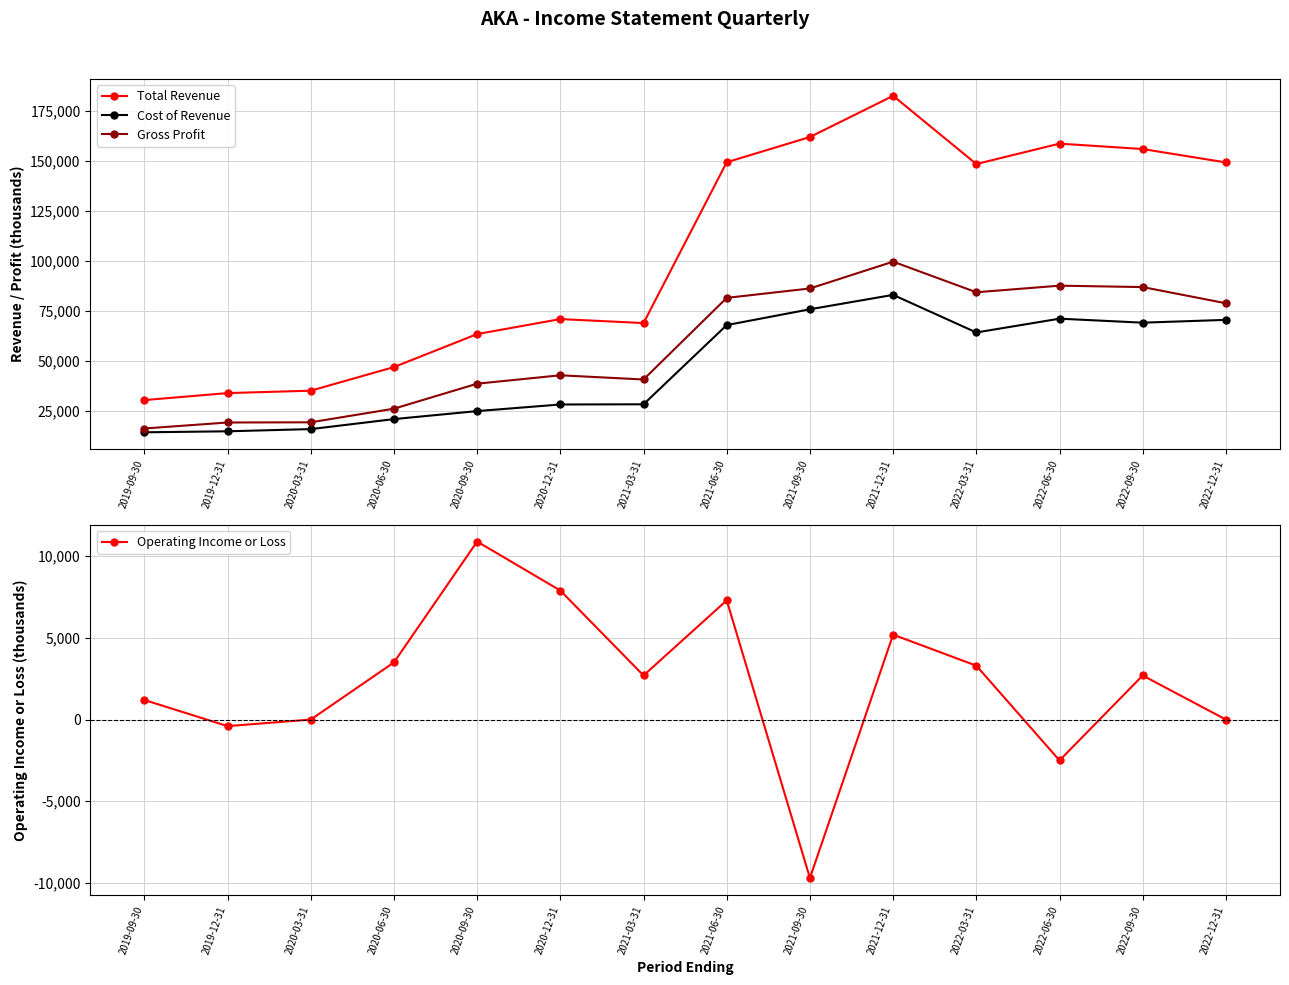

What is the difference between the second highest and second lowest values in the Operating Income or Loss series?

10400